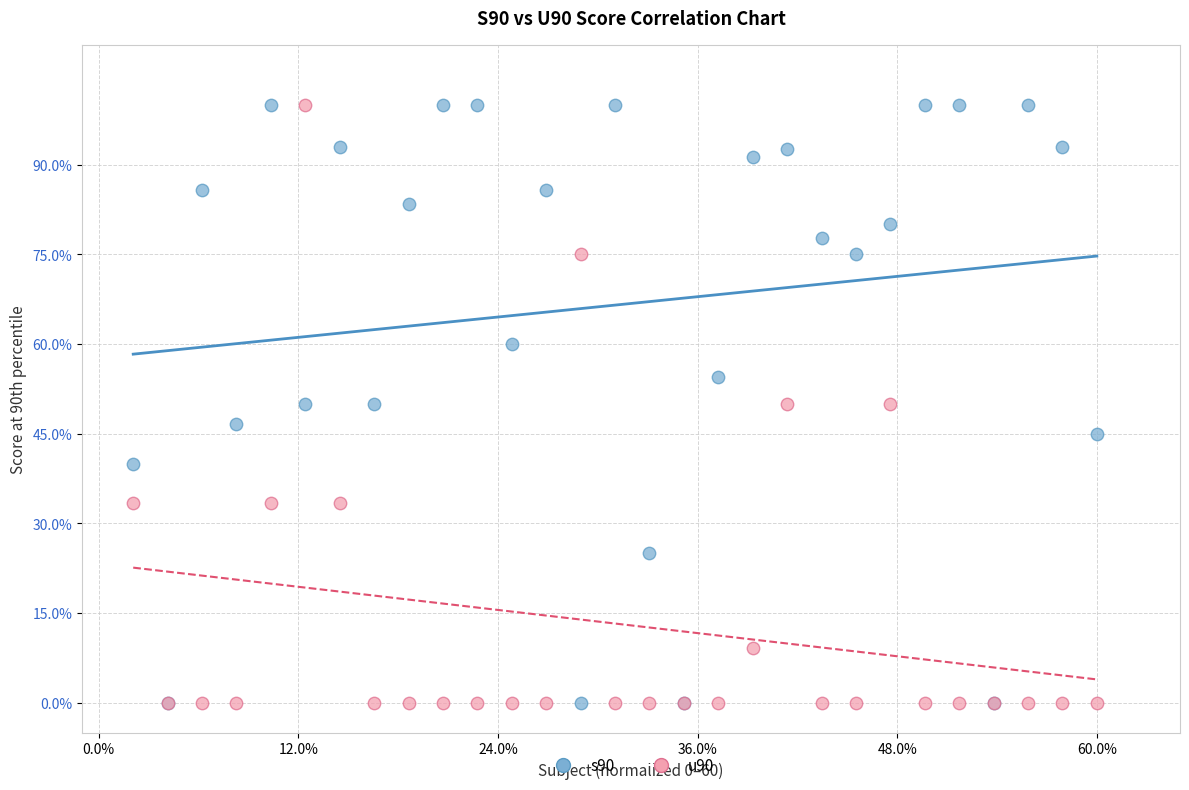

What are all the series names shown in the legend?

s90, u90